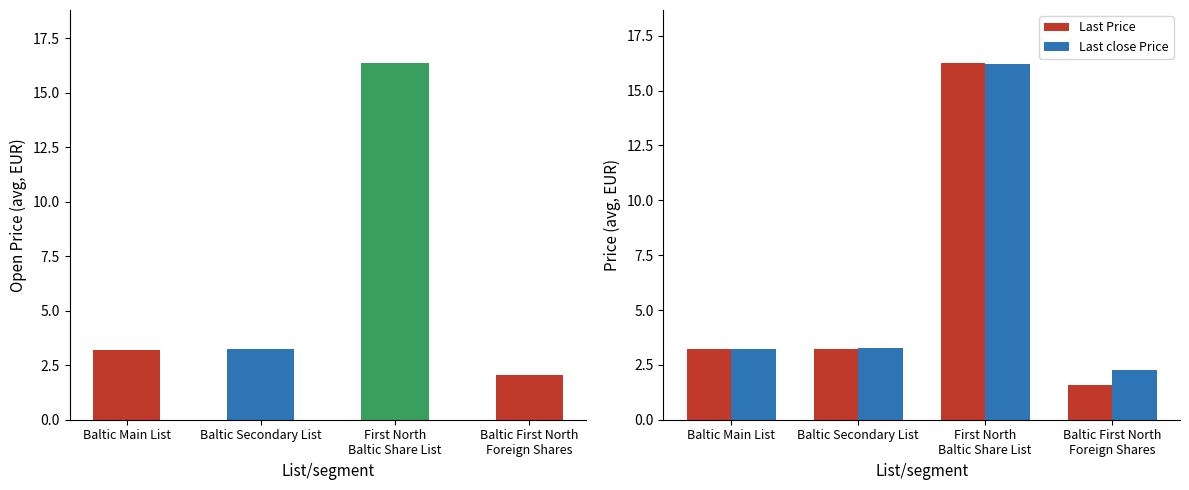

What is the label of the 3rd bar from the left?

First North
Baltic Share List